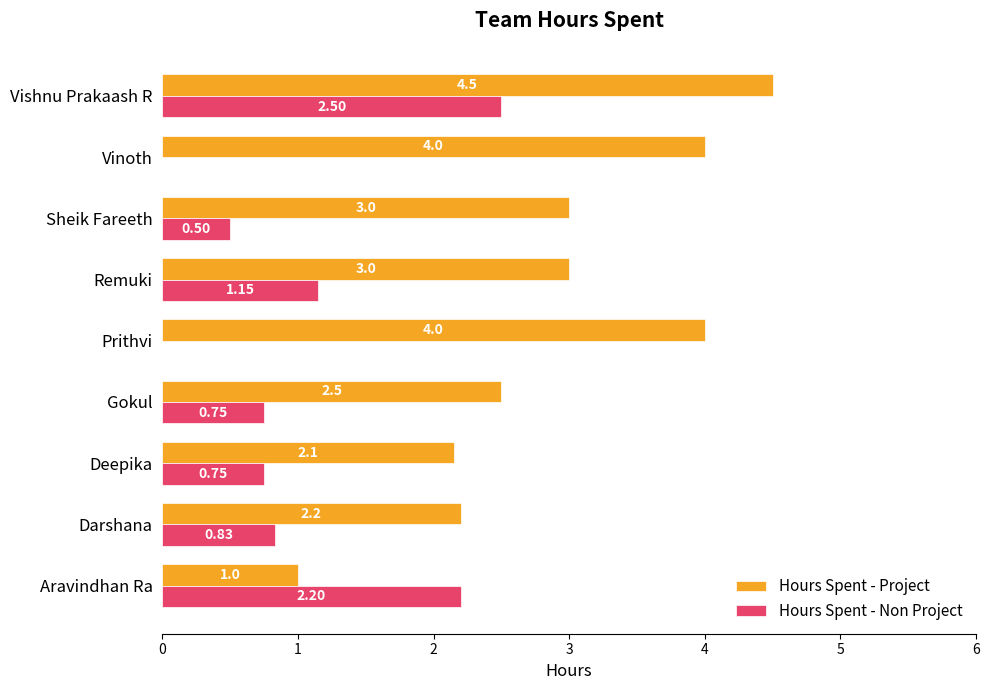

Which series has the largest total across all categories?

Hours Spent - Project